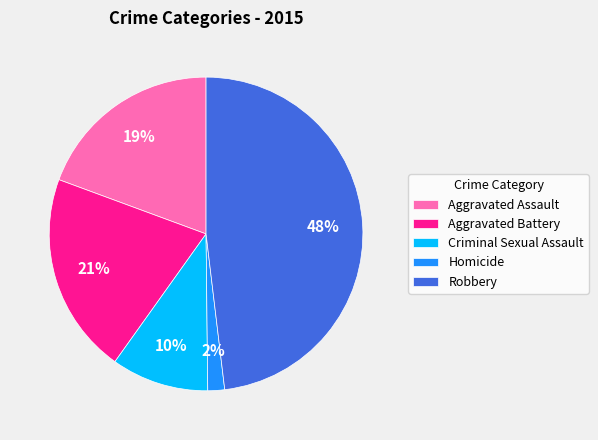

What is the largest slice in the pie chart?

Robbery